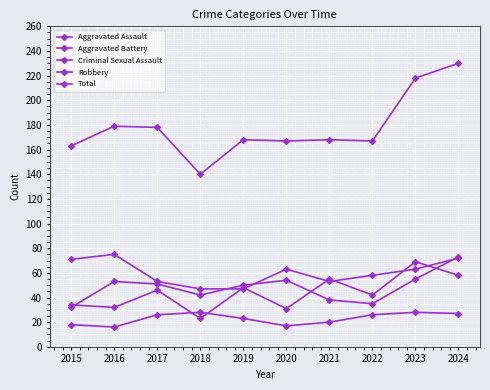

List the series in order of their peak value, highest first.

Total, Robbery, Aggravated Battery, Aggravated Assault, Criminal Sexual Assault